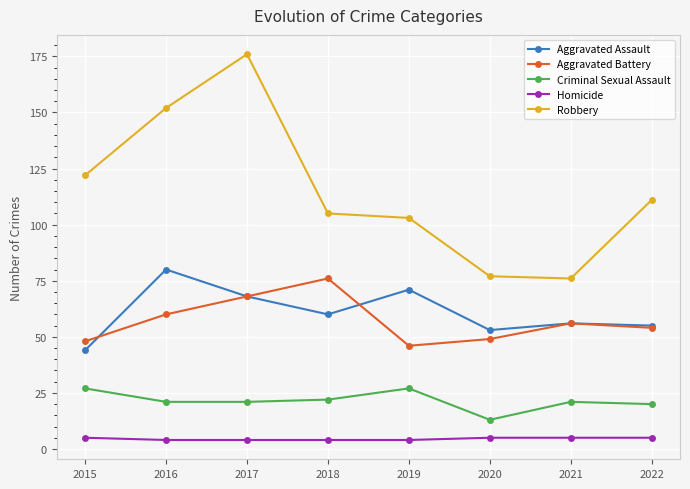

True or false: Homicide and Robbery cross at least once.

False